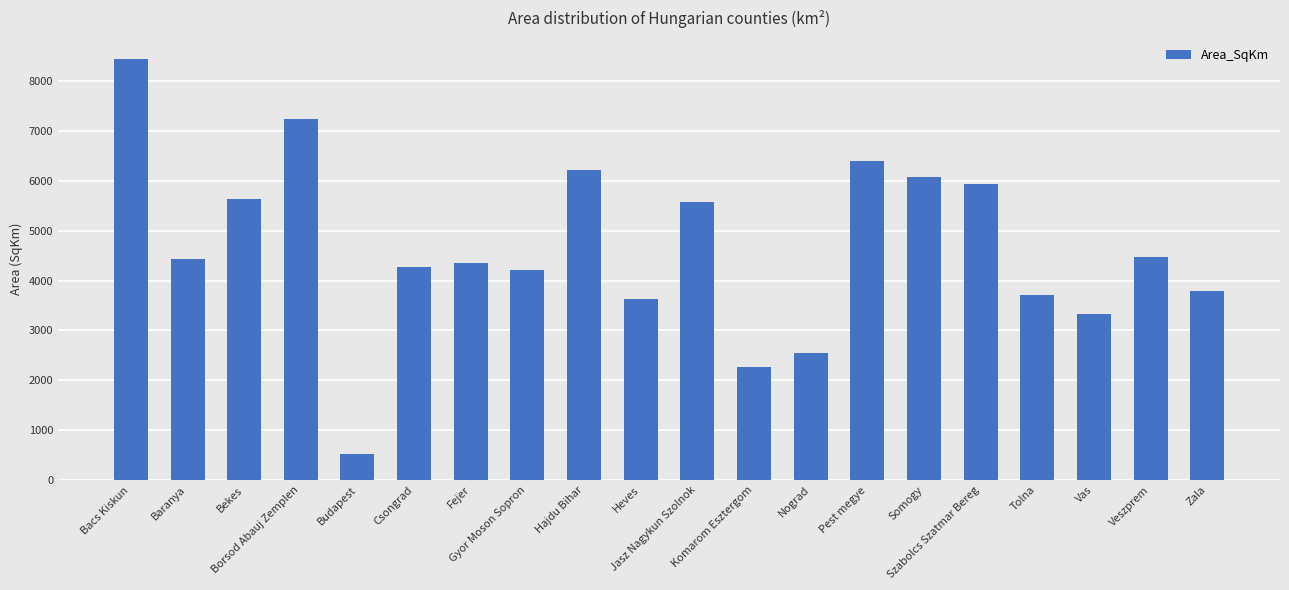

How many values are below 4428?

10